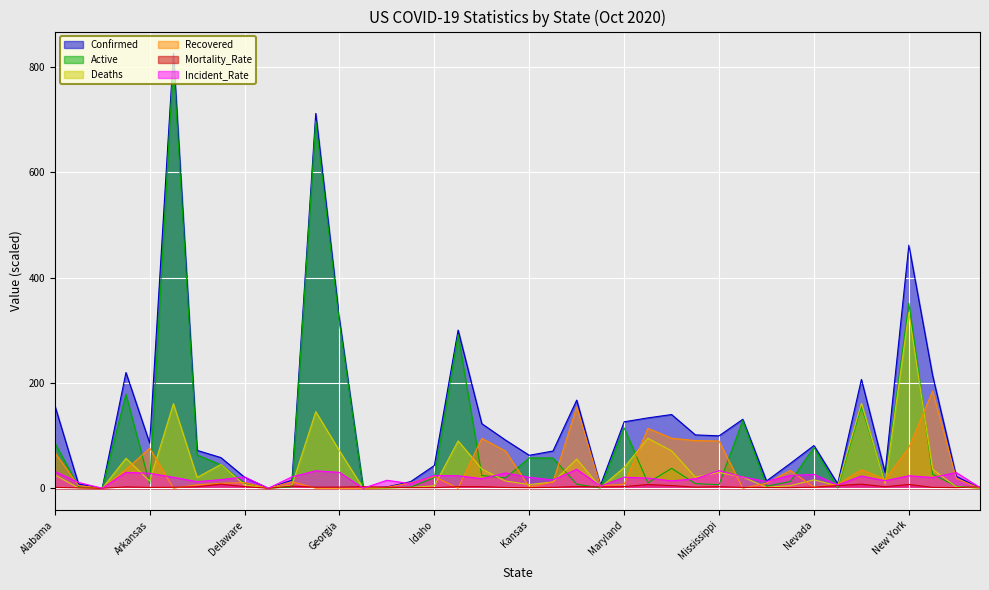

True or false: Active and Deaths cross at least once.

True